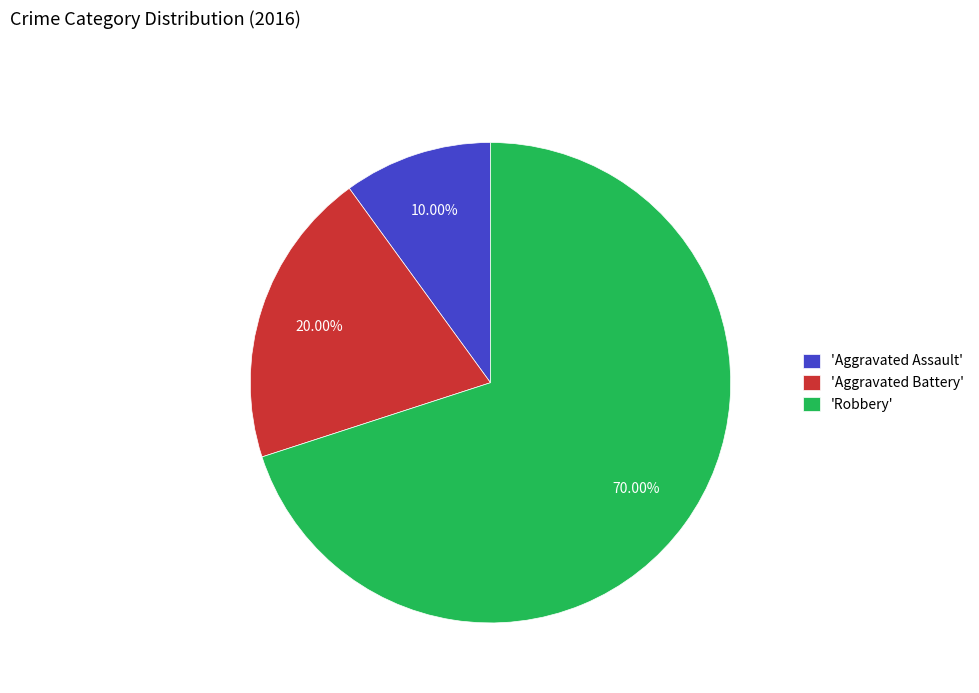

Which category has the smallest portion of the pie?

'Aggravated Assault'